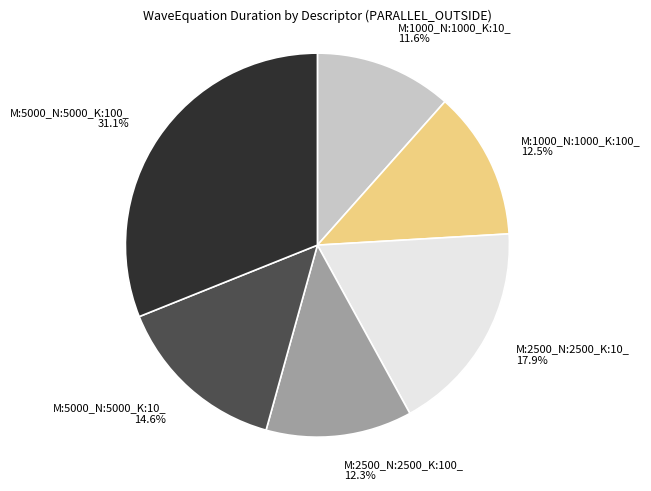

To the nearest percent, what portion does M:5000_N:5000_K:10_ represent?

15%